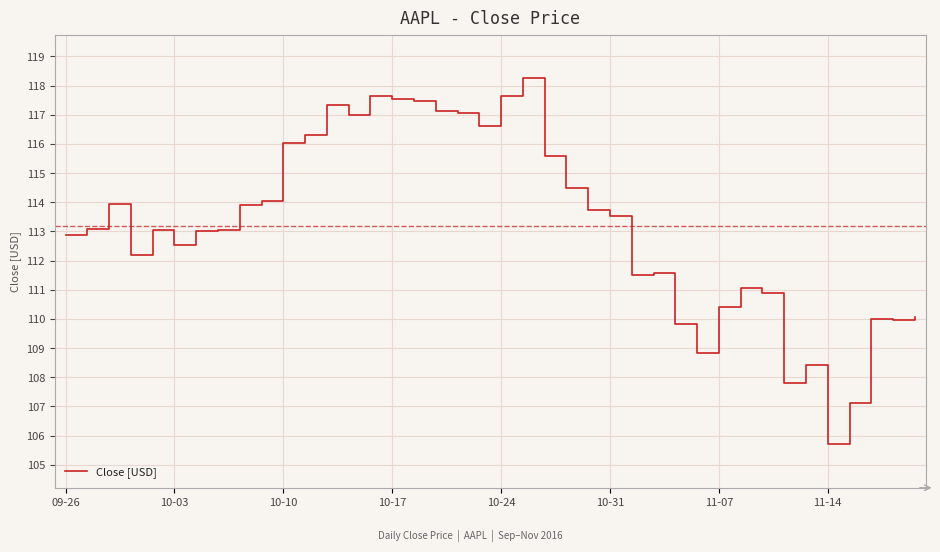

What is the difference between the maximum and minimum values?

12.5